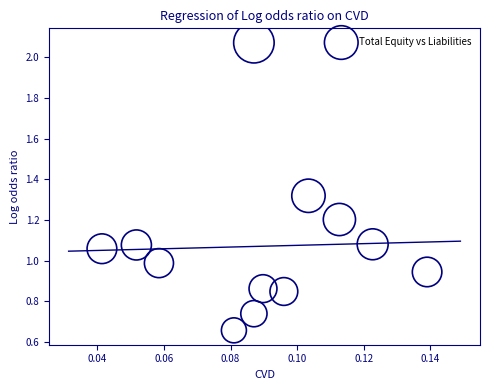

What is the range of Y values (max minus min)?

1.4